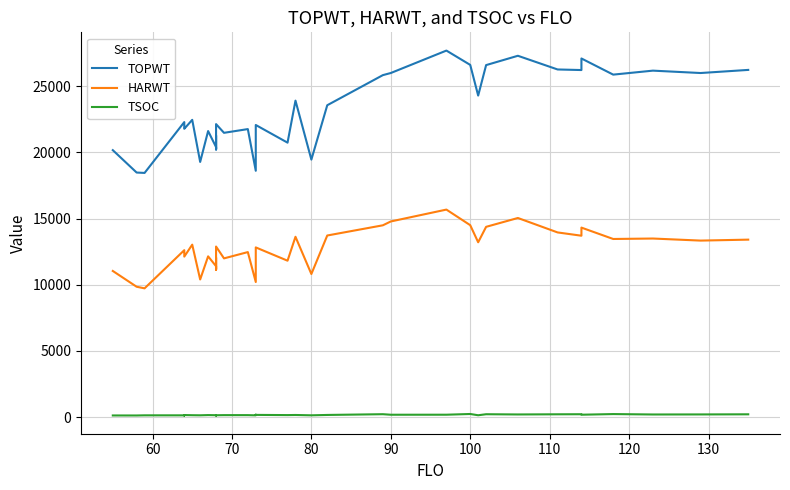

What is the difference between the second highest and second lowest values in the HARWT series?

5198